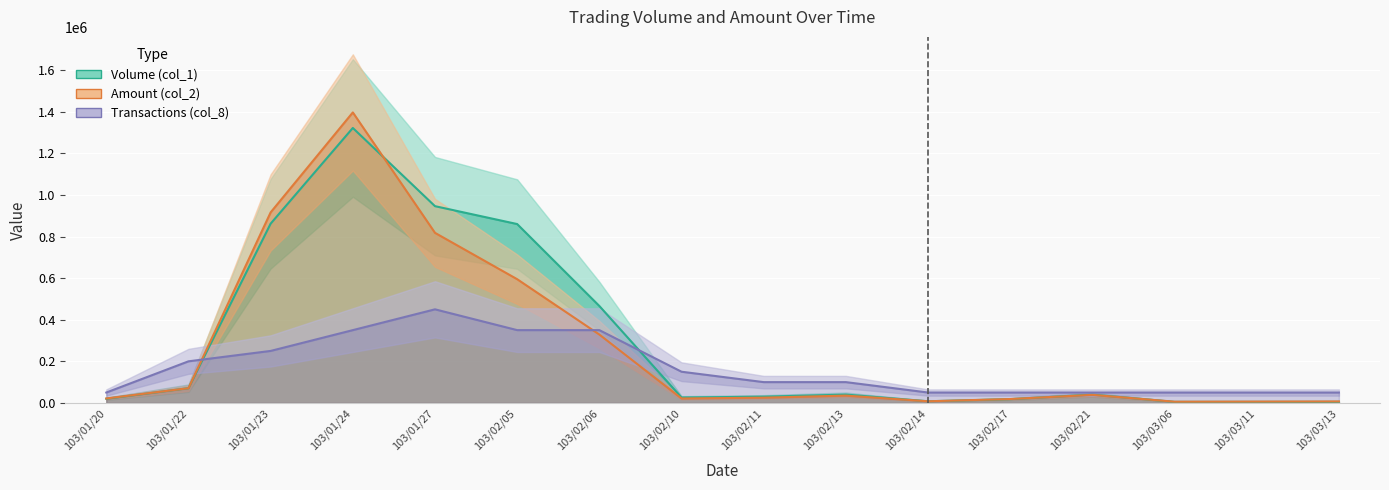

At how many categories does at least one series exceed 1166408?

1